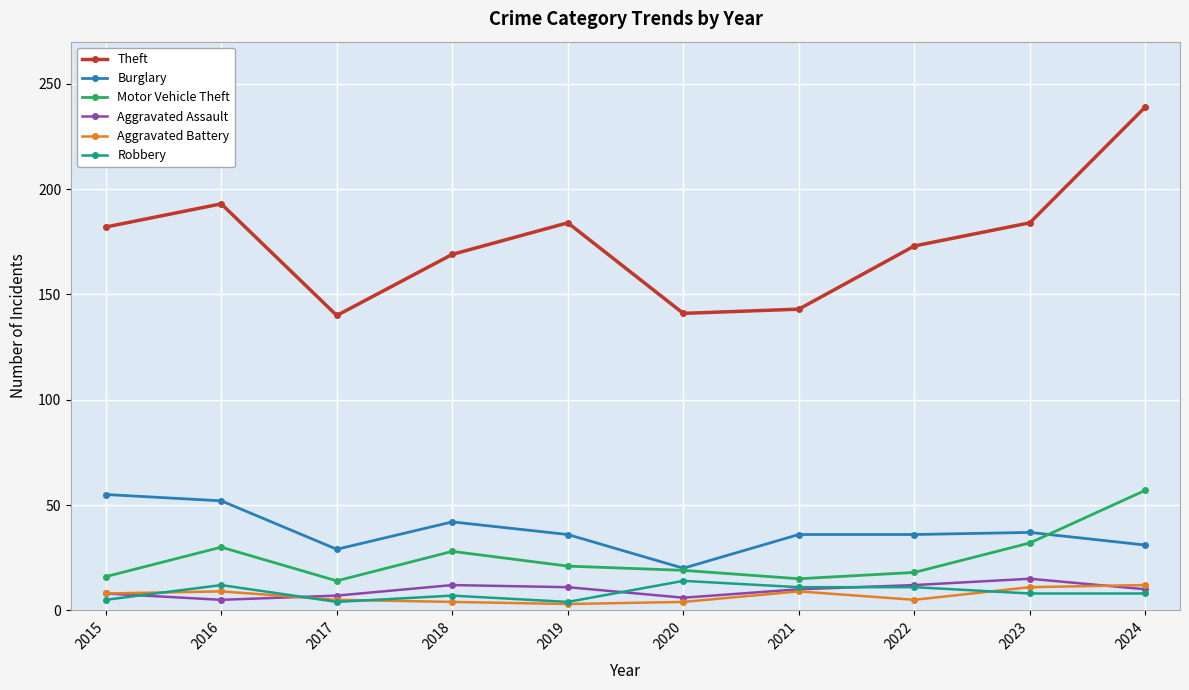

What are all the series names shown in the legend?

Theft, Burglary, Motor Vehicle Theft, Aggravated Assault, Aggravated Battery, Robbery